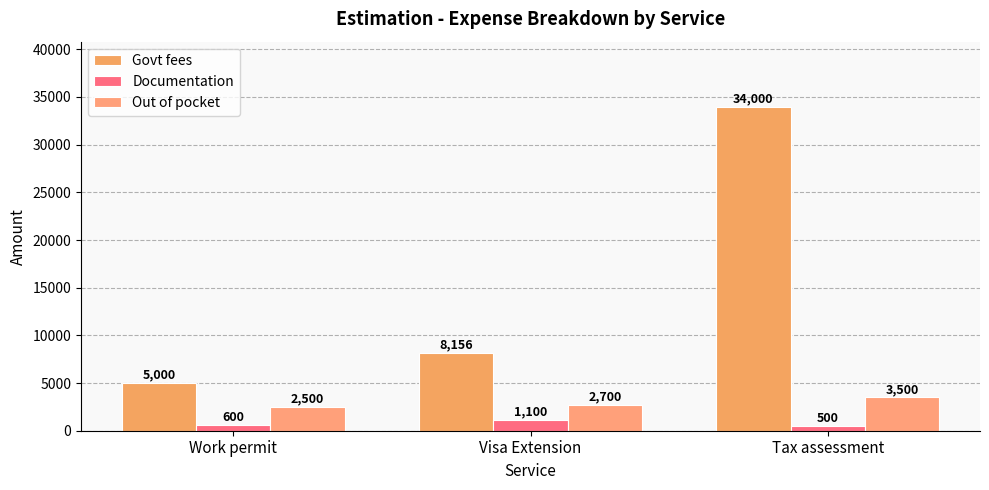

Is it true that Govt fees equals 55824 at Tax assessment?

False